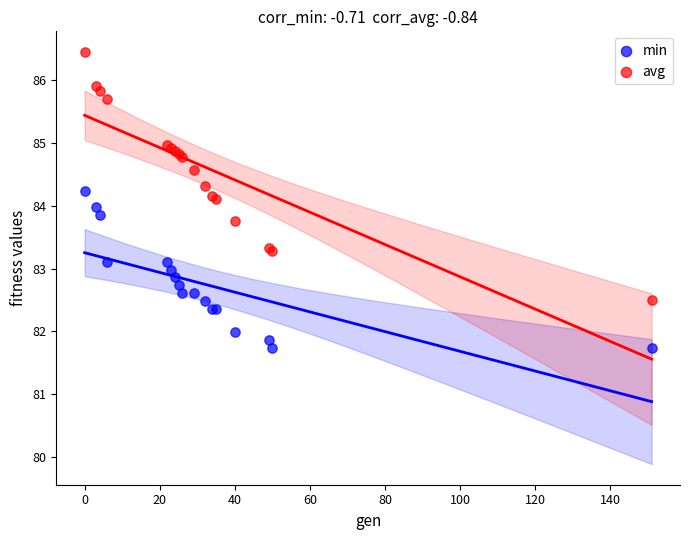

Which series contains the lowest Y value?

min